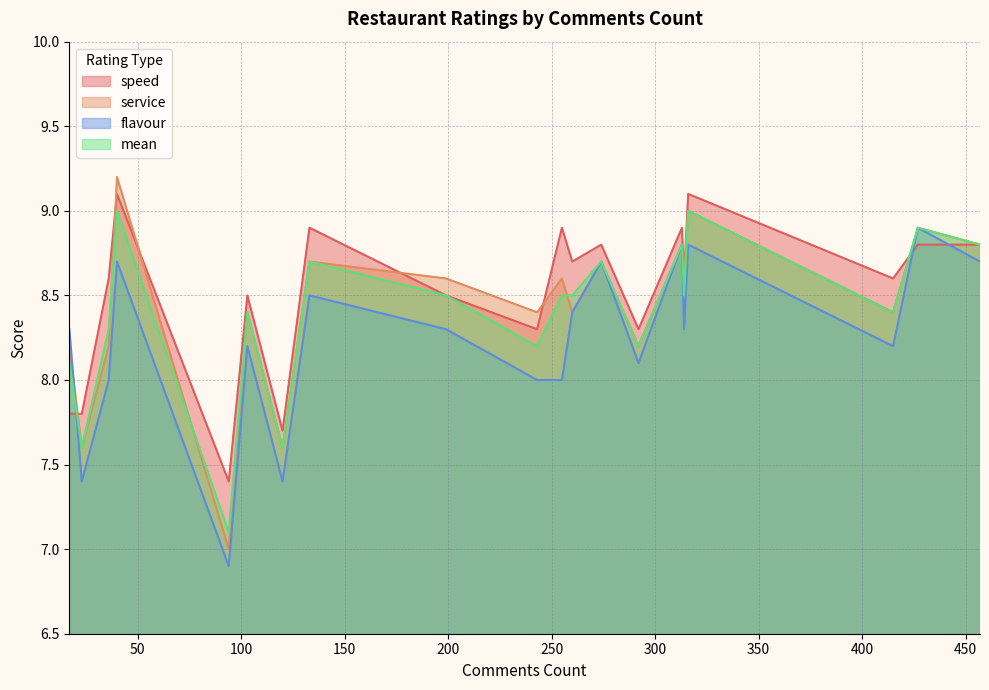

In flavour, how many points are lower than both neighbors (excluding endpoints)?

5